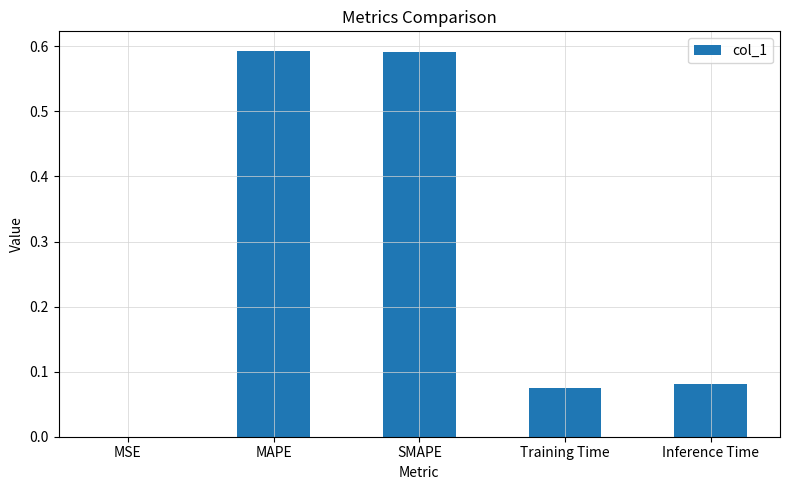

What is the change in value from MAPE to Training Time?

-0.5